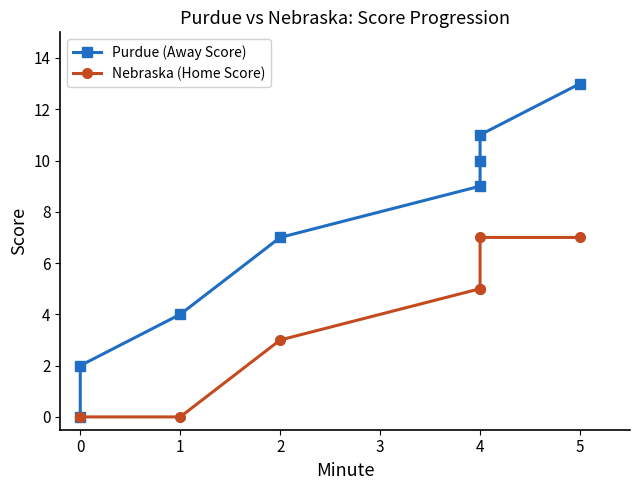

Count the number of categories in the chart.

8